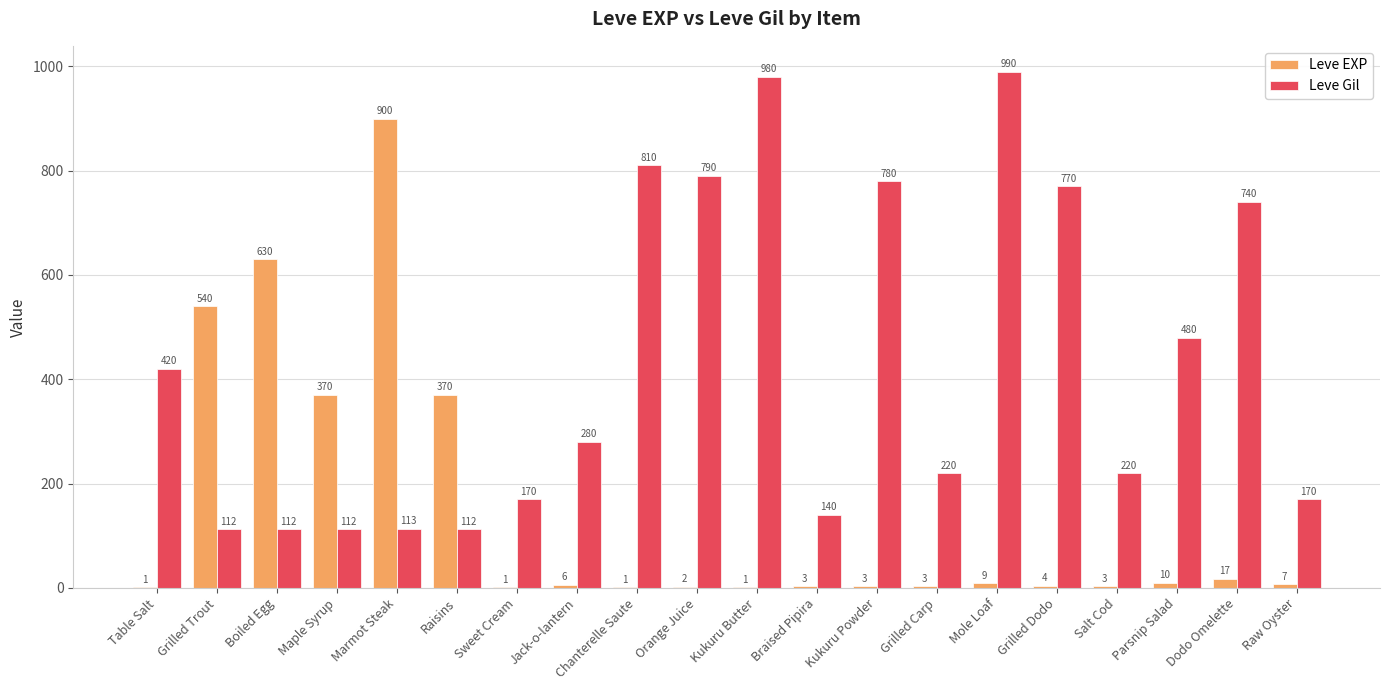

What is the sum of all Leve Gil values?

8521